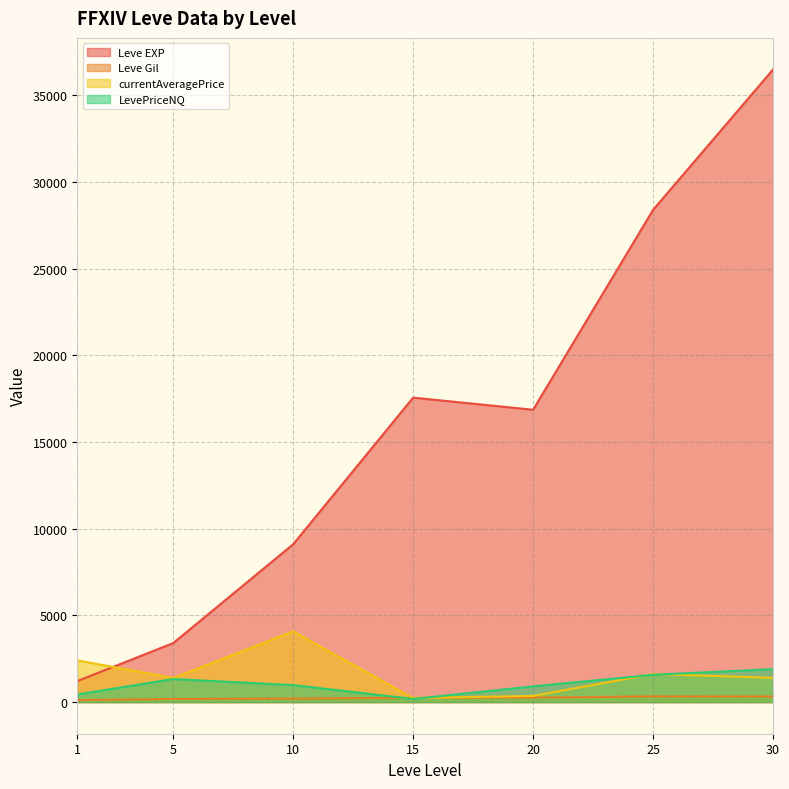

Where is the first local maximum for Leve EXP?

15